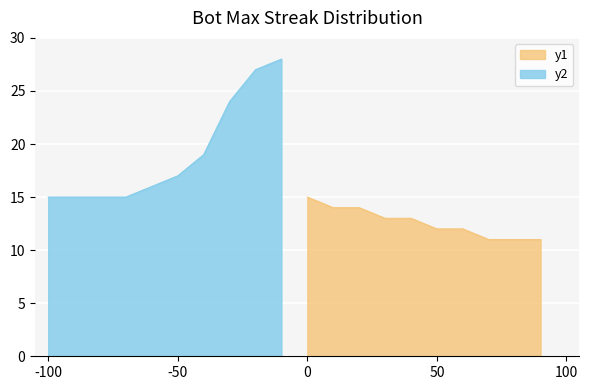

What position from the left is 0?

11